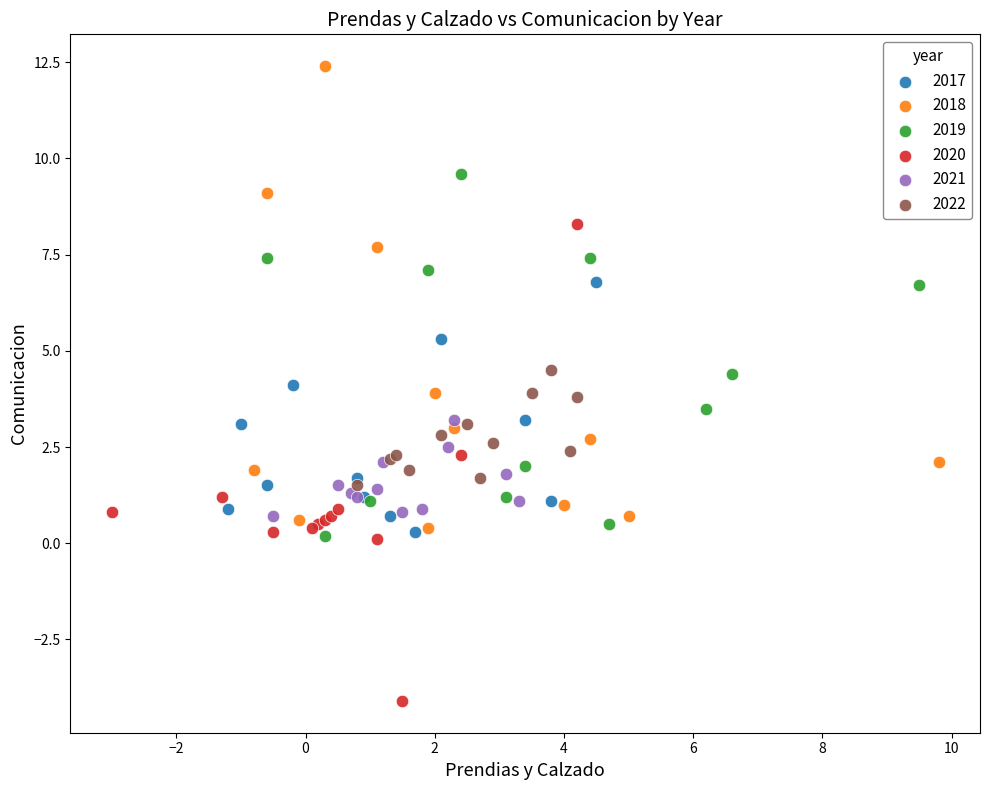

Which series has the largest Y range (max minus min)?

2020